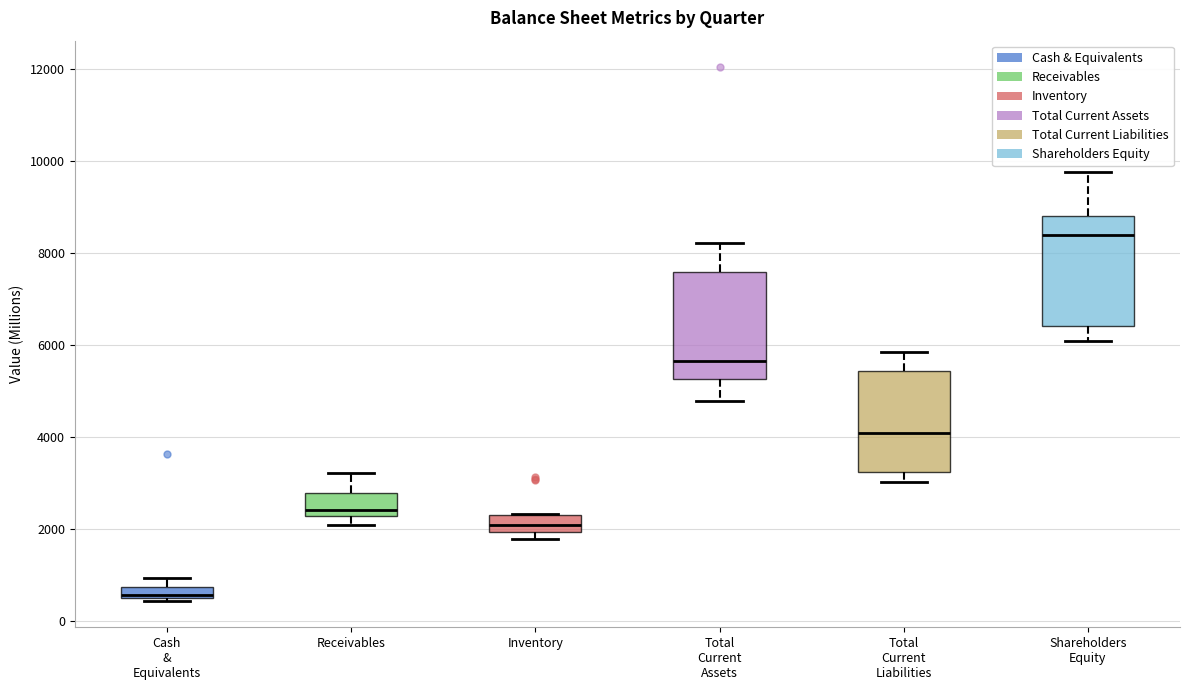

Where is the lower edge of the box for Inventory on the y-axis? The values are not printed on the chart, so give them approximately, as read against the axis.

2000